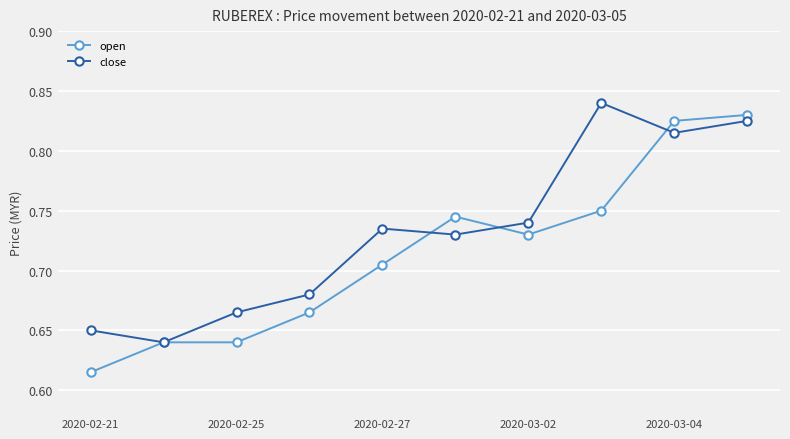

What is the difference between the second highest and minimum values in the close series?

0.2